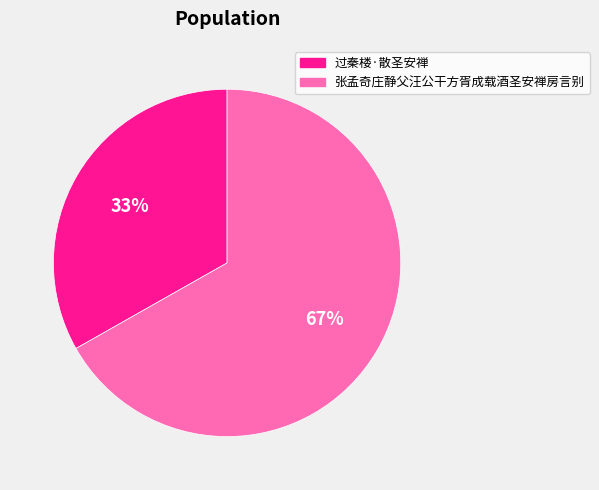

The 过秦楼·散圣安禅 slice represents 25% of the pie. True or false?

False